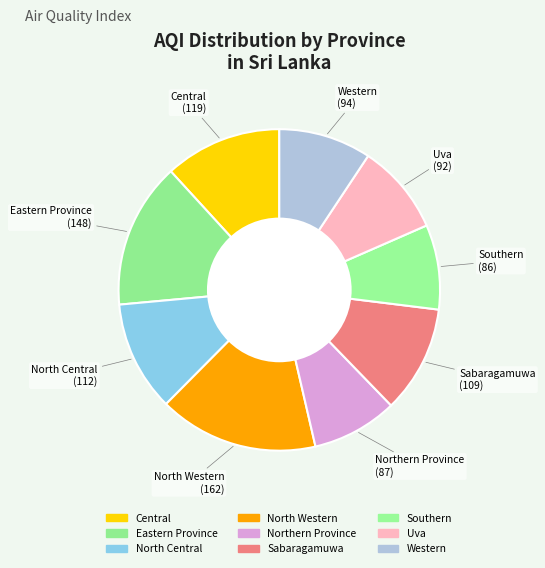

How many segments does this pie chart have?

9